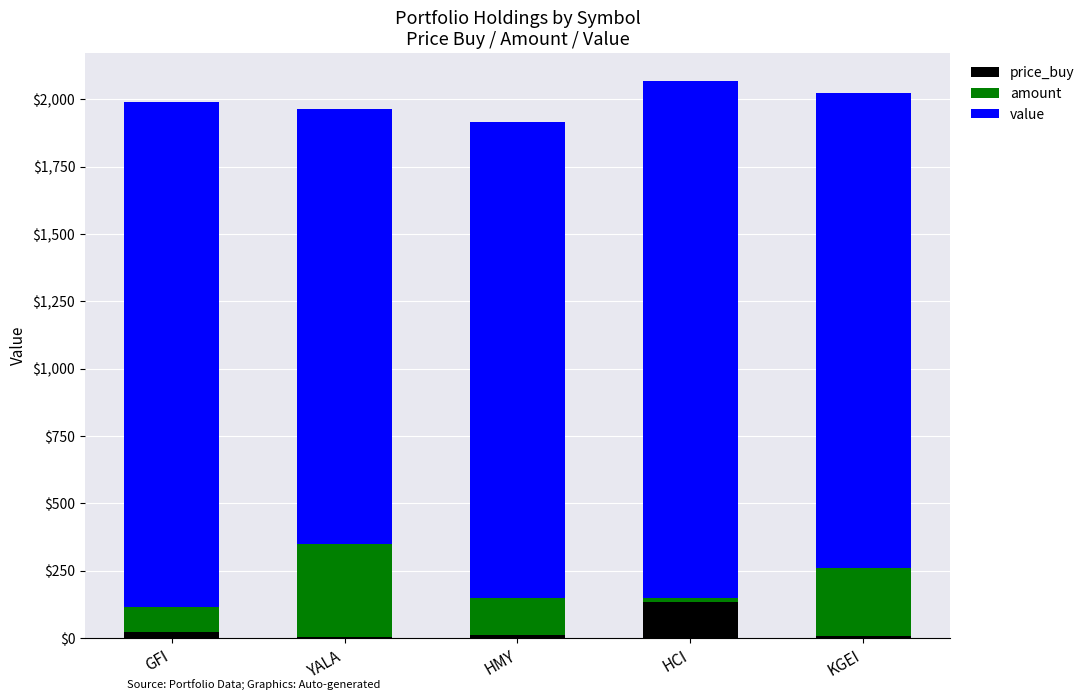

What is the average value of the price_buy series?

36.4